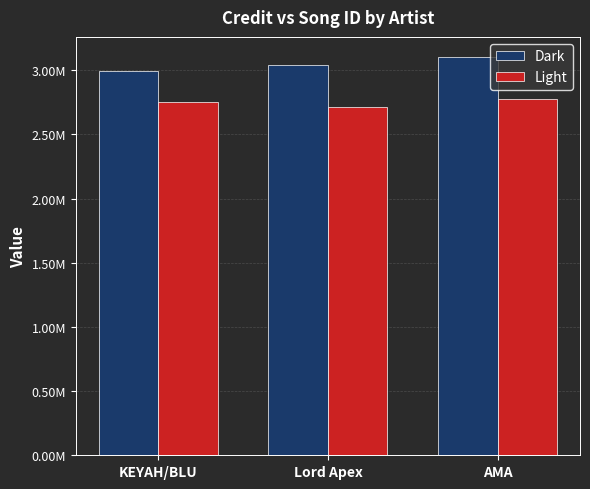

Where does the Light series first go above 2752076?

AMA